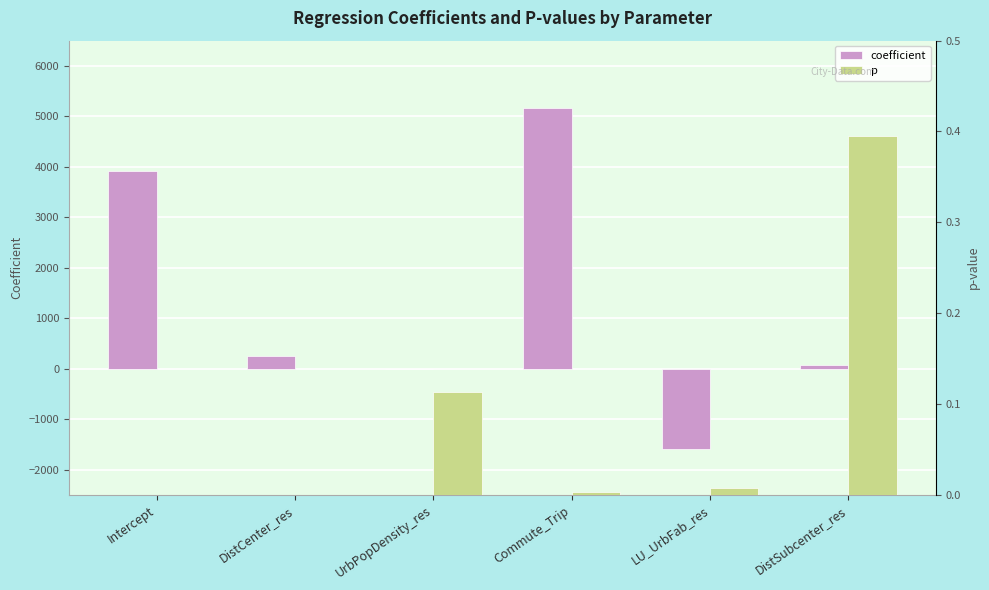

Which series has the largest total across all categories?

coefficient